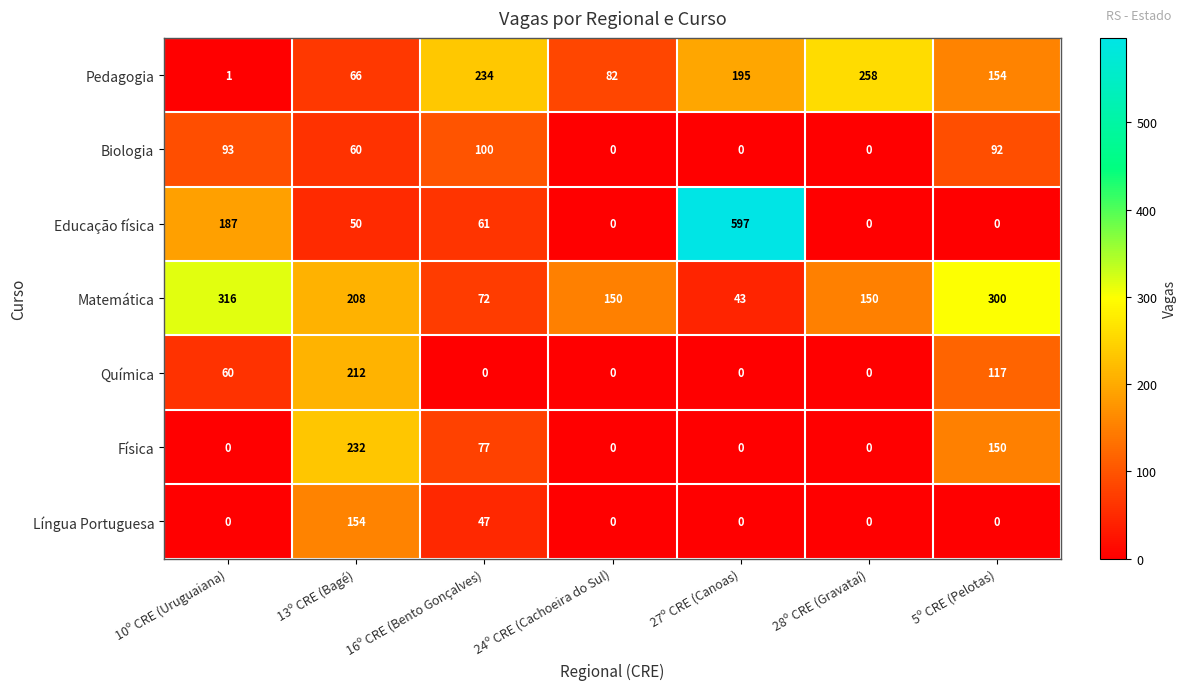

The value of Química at 13º CRE (Bagé) is 72. True or false?

False